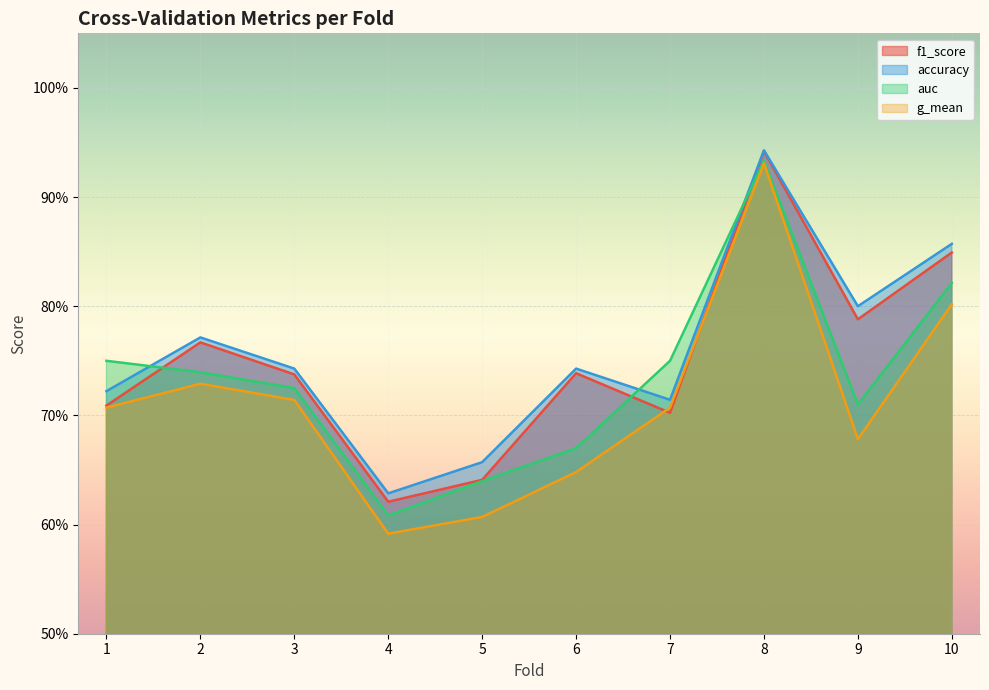

True or false: f1_score and g_mean cross at least once.

True